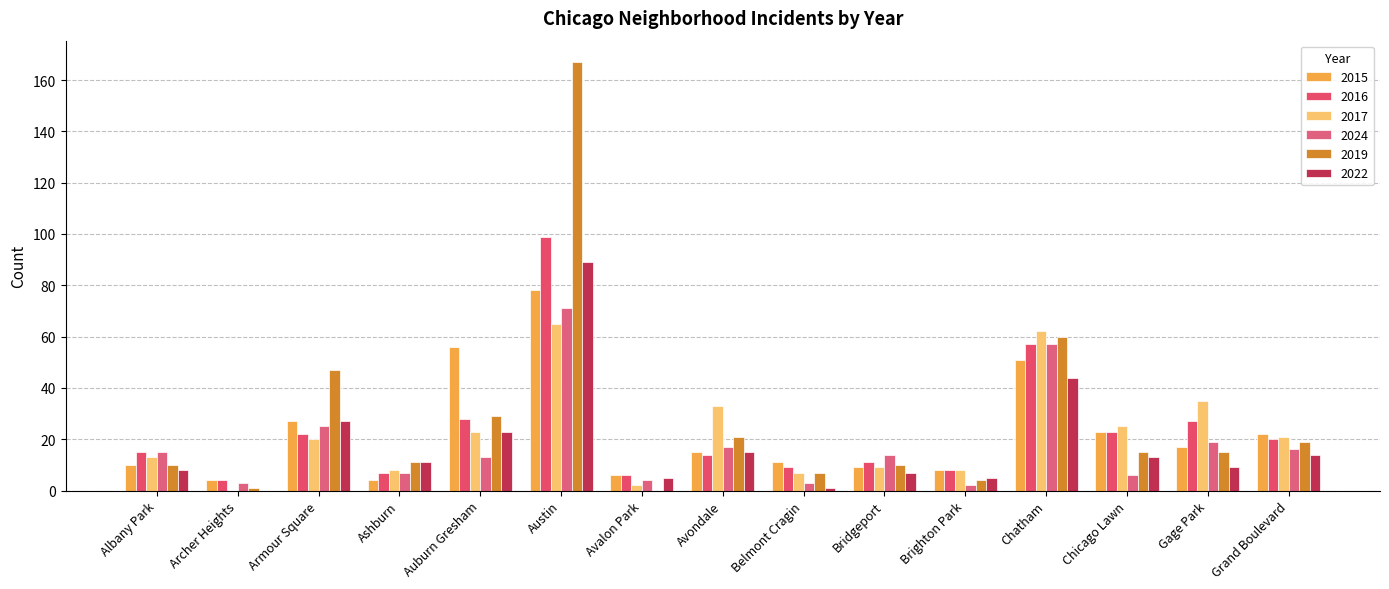

Reading right to left, extract all data points from this chart.

2015: 22	17	23	51	8	9	11	15	6	78	56	4	27	4	10
2016: 20	27	23	57	8	11	9	14	6	99	28	7	22	4	15
2017: 21	35	25	62	8	9	7	33	2	65	23	8	20	0	13
2024: 16	19	6	57	2	14	3	17	4	71	13	7	25	3	15
2019: 19	15	15	60	4	10	7	21	0	167	29	11	47	1	10
2022: 14	9	13	44	5	7	1	15	5	89	23	11	27	0	8